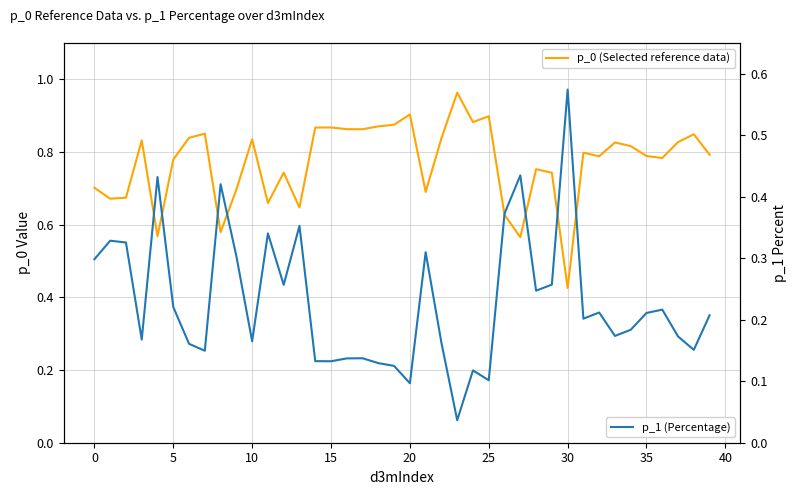

What is the highest value of the p_0 (Selected reference data) series?

1.0